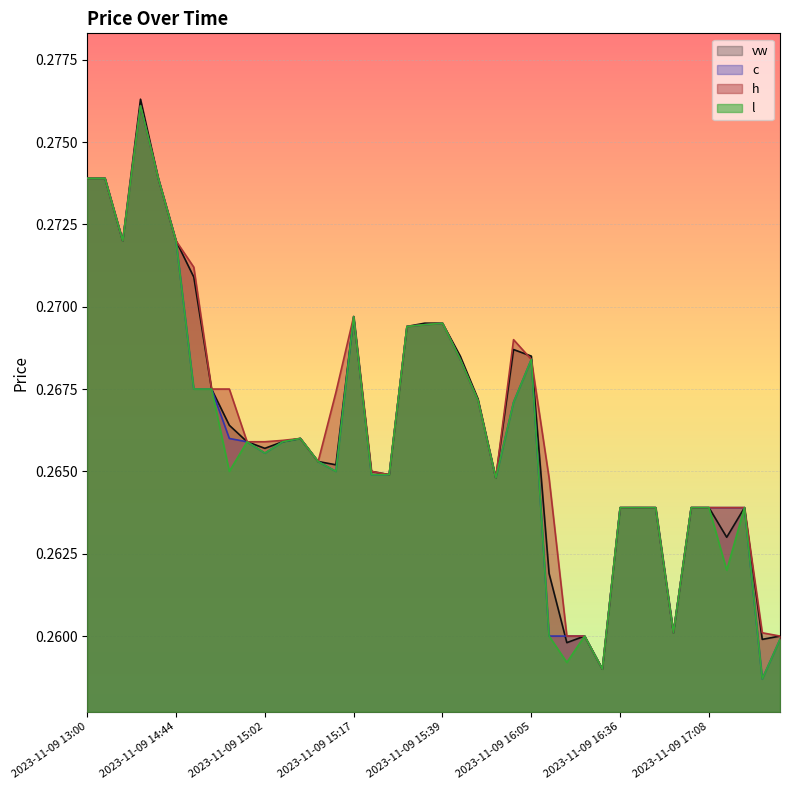

Where do vw and l first cross each other?

2023-11-09 16:43 and 2023-11-09 16:46